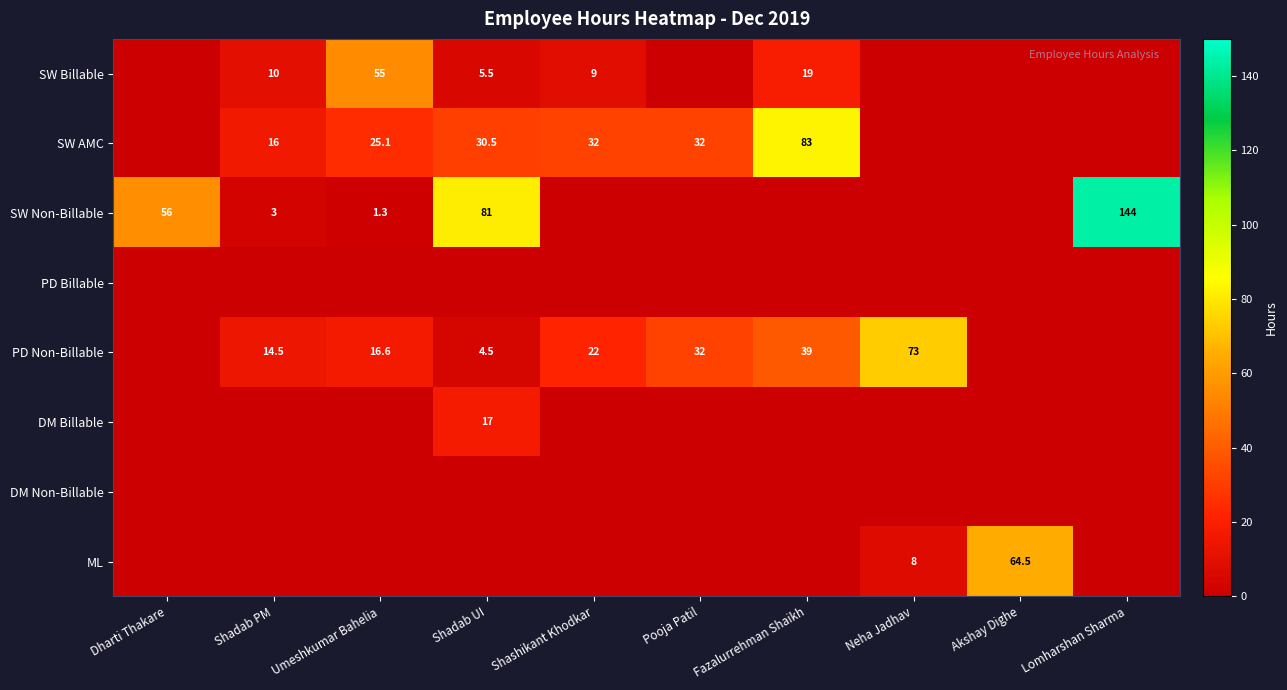

How many categories are shown in the chart?

10